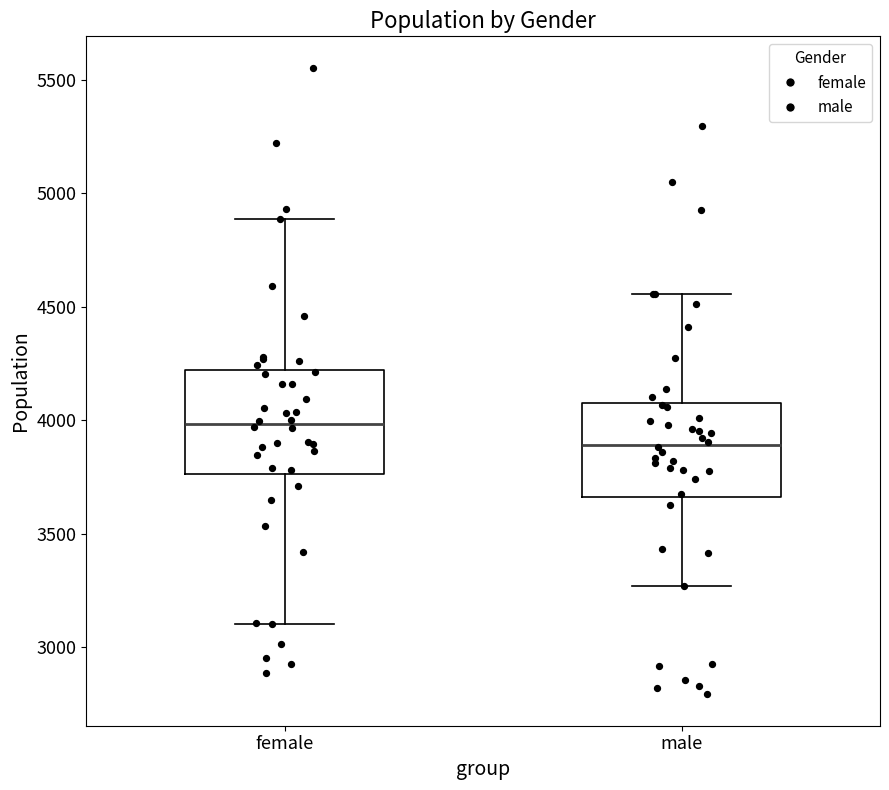

Reading left to right, transcribe this box plot: for each box, give where its median line is, the range the box spans, and where its two whiskers end, as read against the y-axis. The values are not printed on the chart, so give them approximately, as read against the axis.

female: median 4000, box 3750 to 4200, whiskers 3100 to 4900
male: median 3900, box 3650 to 4100, whiskers 3250 to 4550